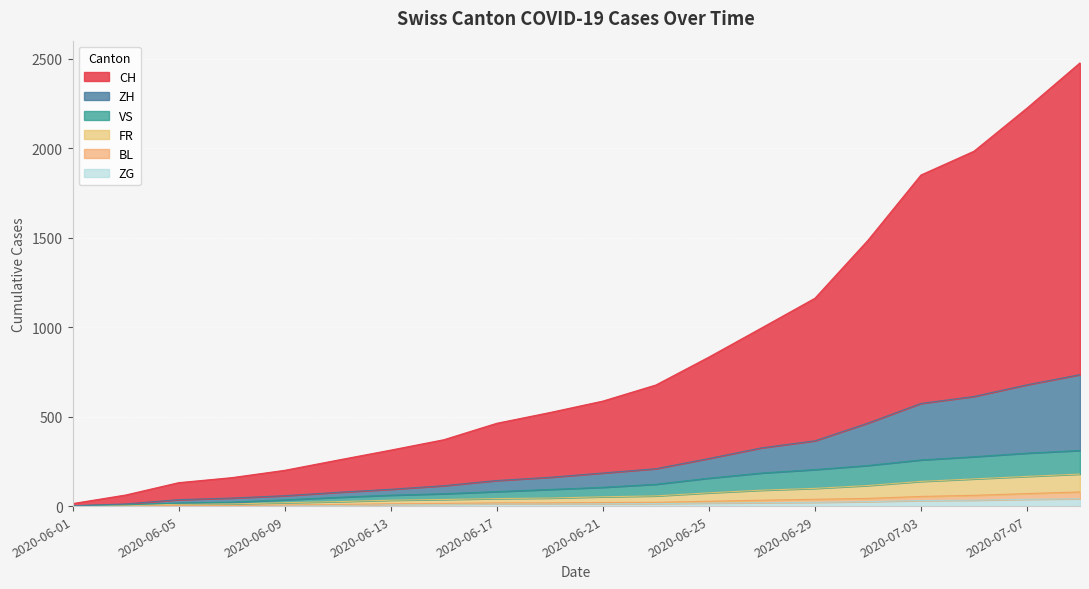

Read the ZG value at 2020-06-29, to the nearest 10.

20